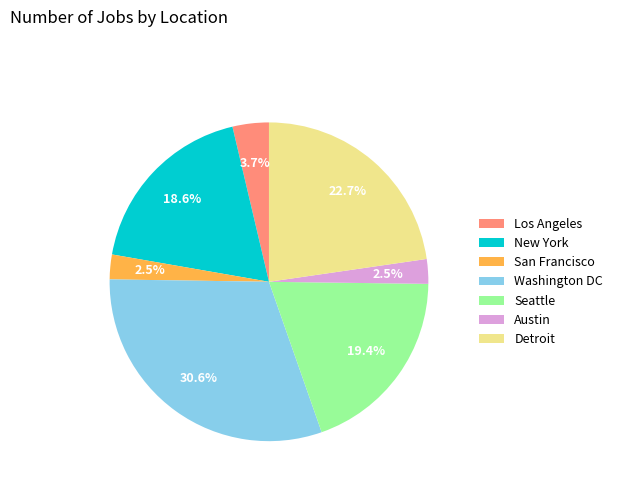

To the nearest percent, what portion does Los Angeles represent?

4%